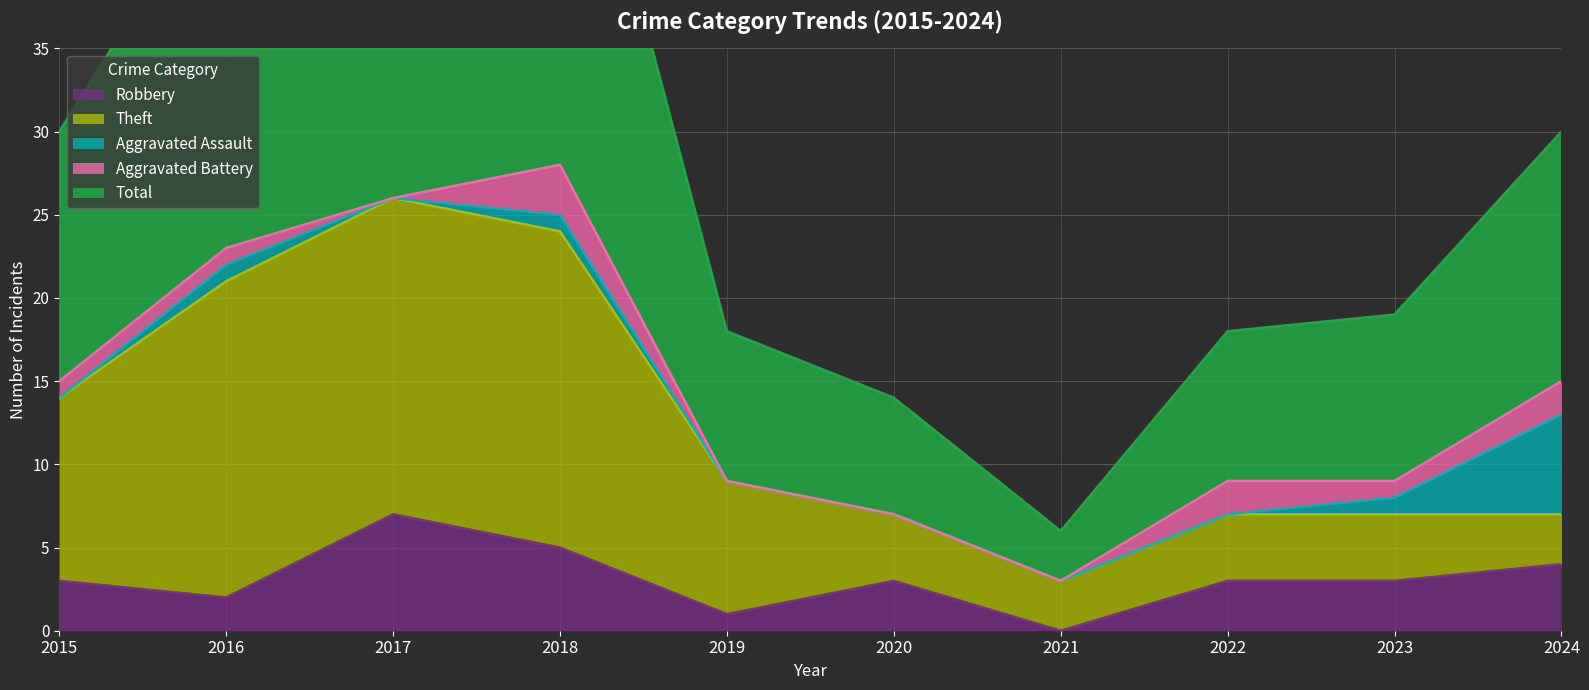

Which series has the largest total across all categories?

Total